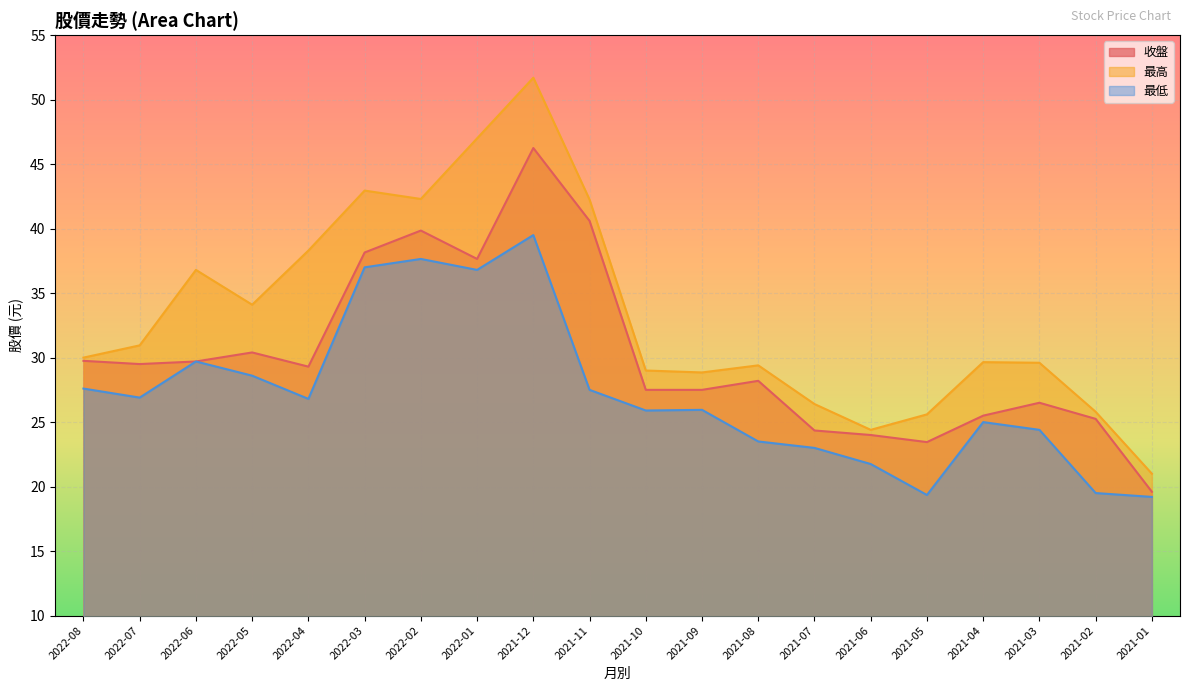

At which category does the chart reach its peak across all series?

2021-12